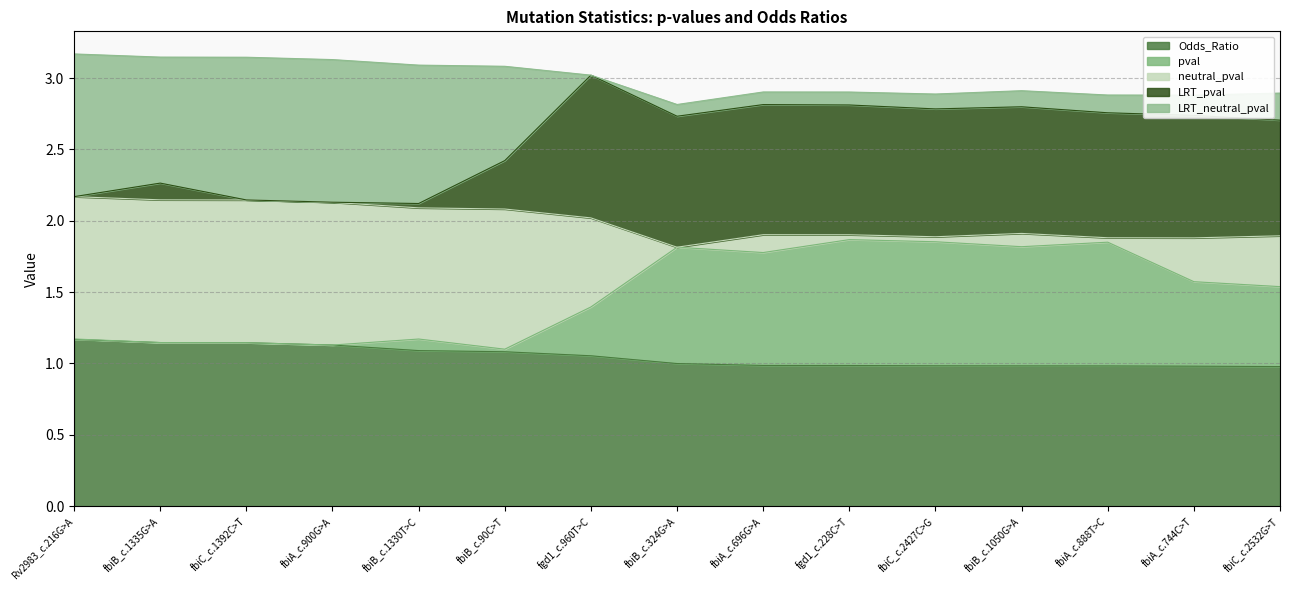

What is the minimum value for Odds_Ratio?

1.0